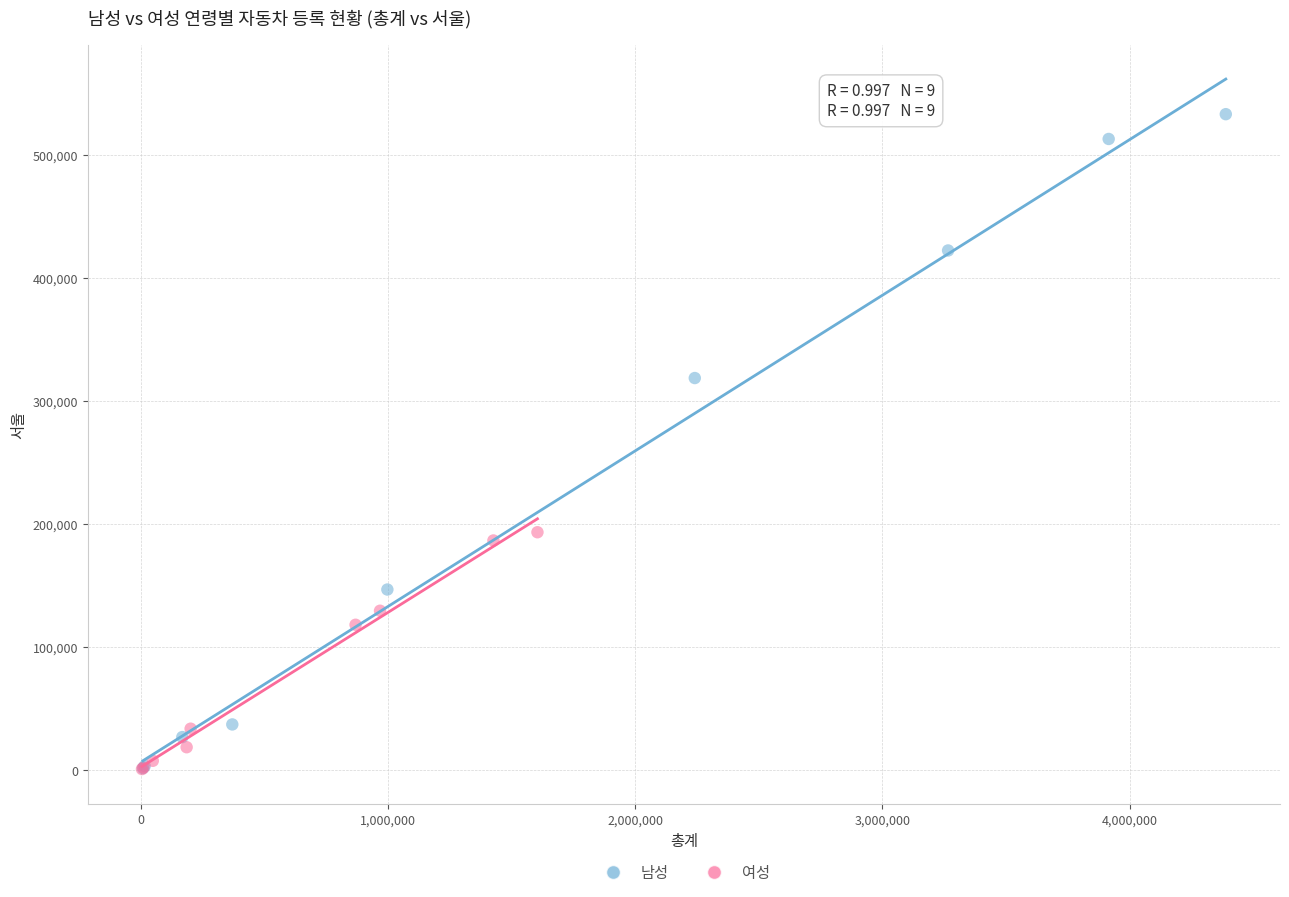

Which series contains the highest Y value?

남성